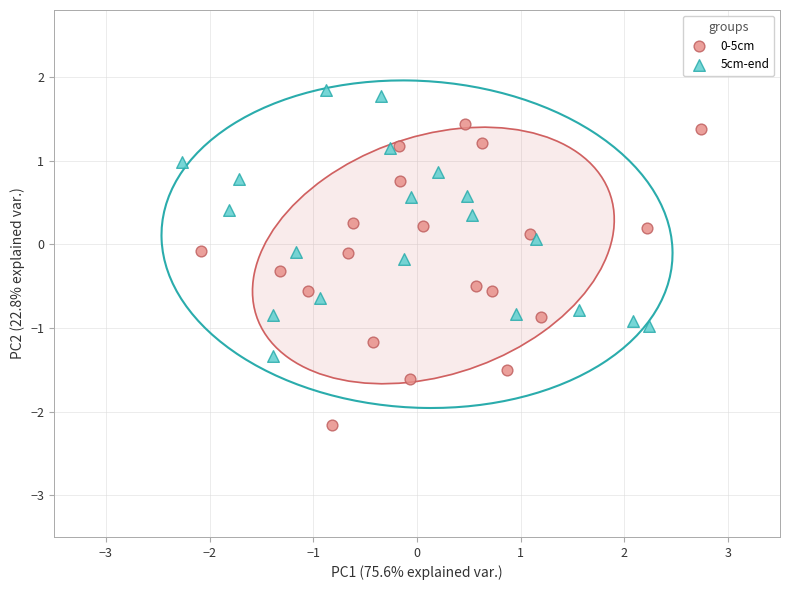

Which series has the widest spread of Y values?

0-5cm